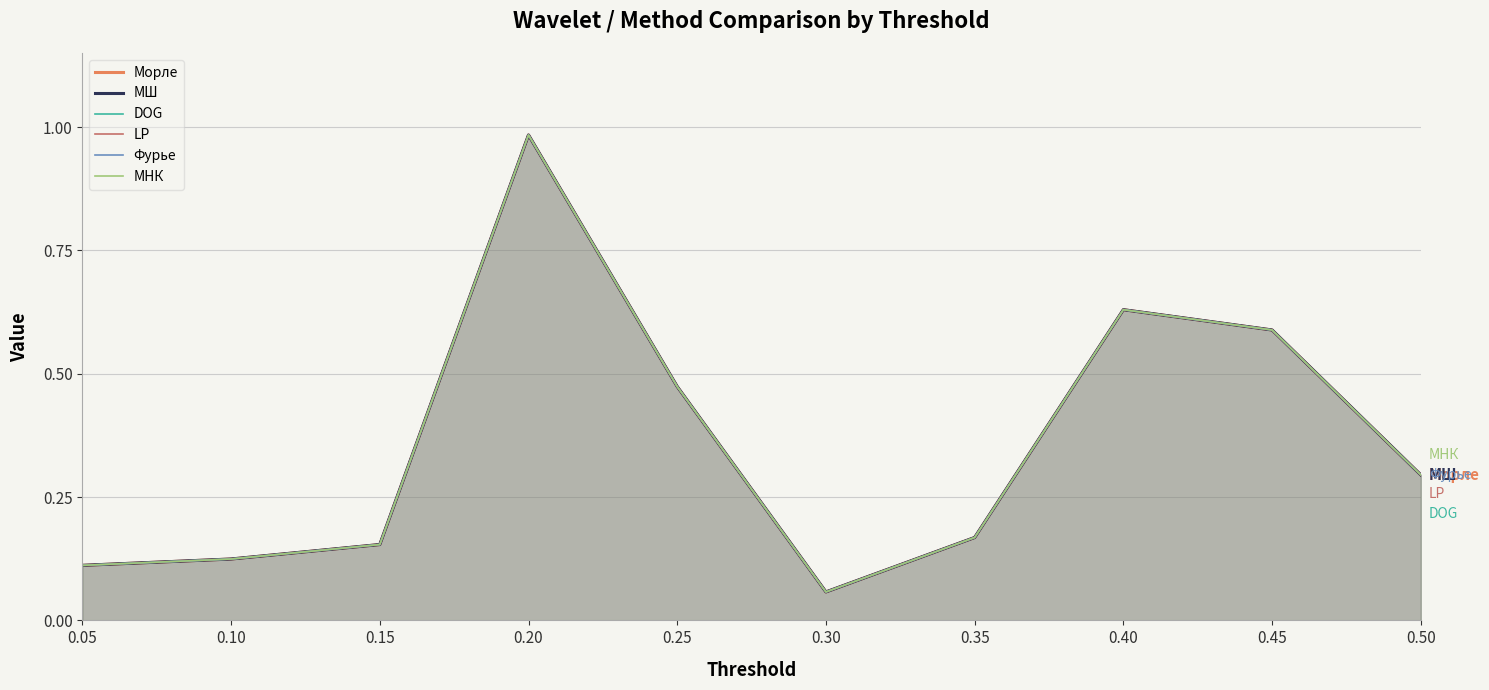

Which has a higher value, 0.45 or 0.50?

0.45